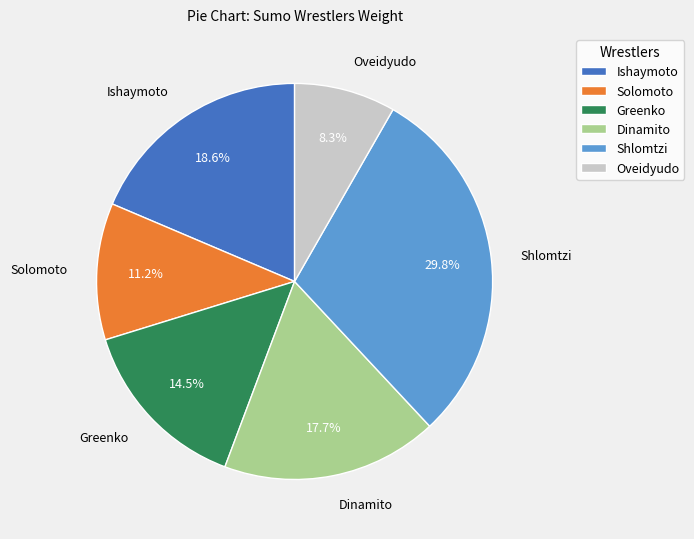

To the nearest percent, what is the average slice percentage?

17%